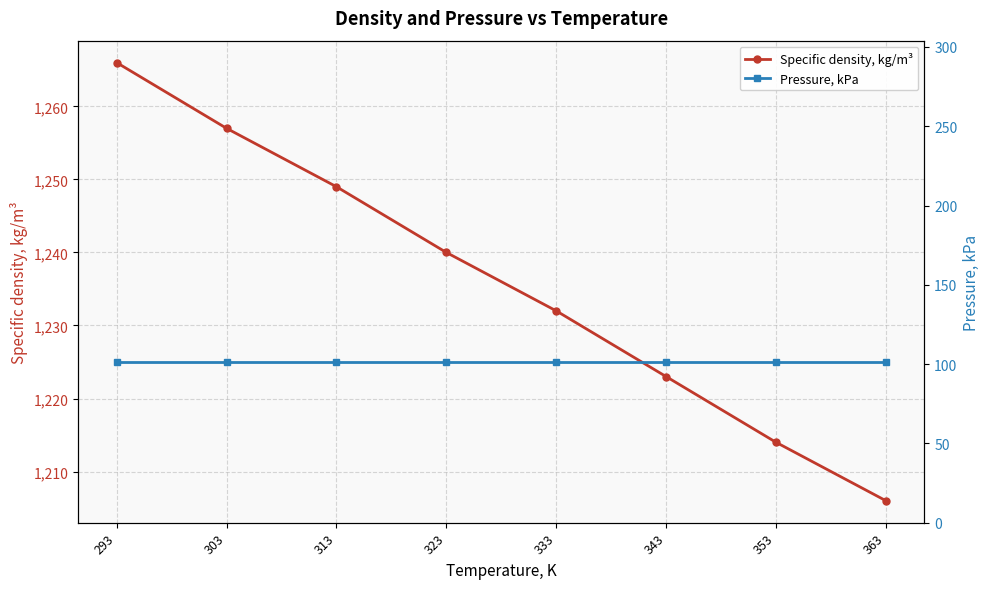

True or false: Pressure, kPa and Specific density, kg/m³ intersect in this chart.

False